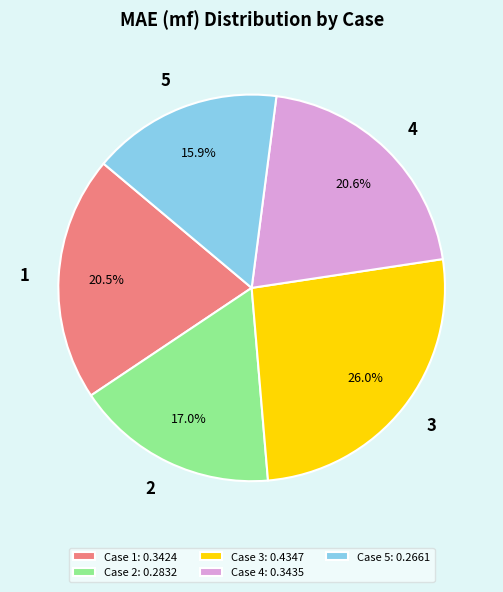

Which slice is the largest?

Case 3: 0.4347